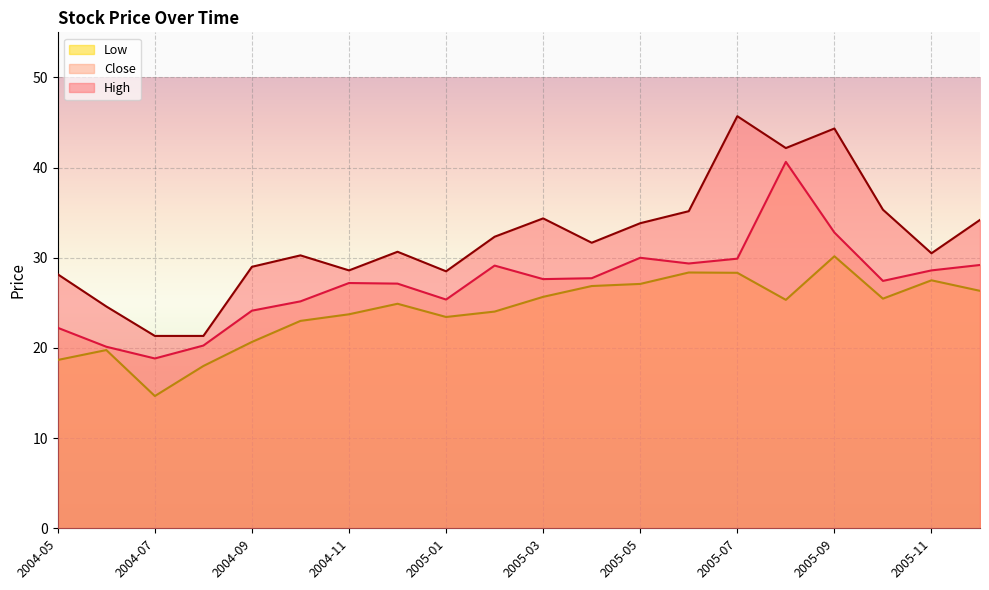

At how many categories does at least one series exceed 41?

3